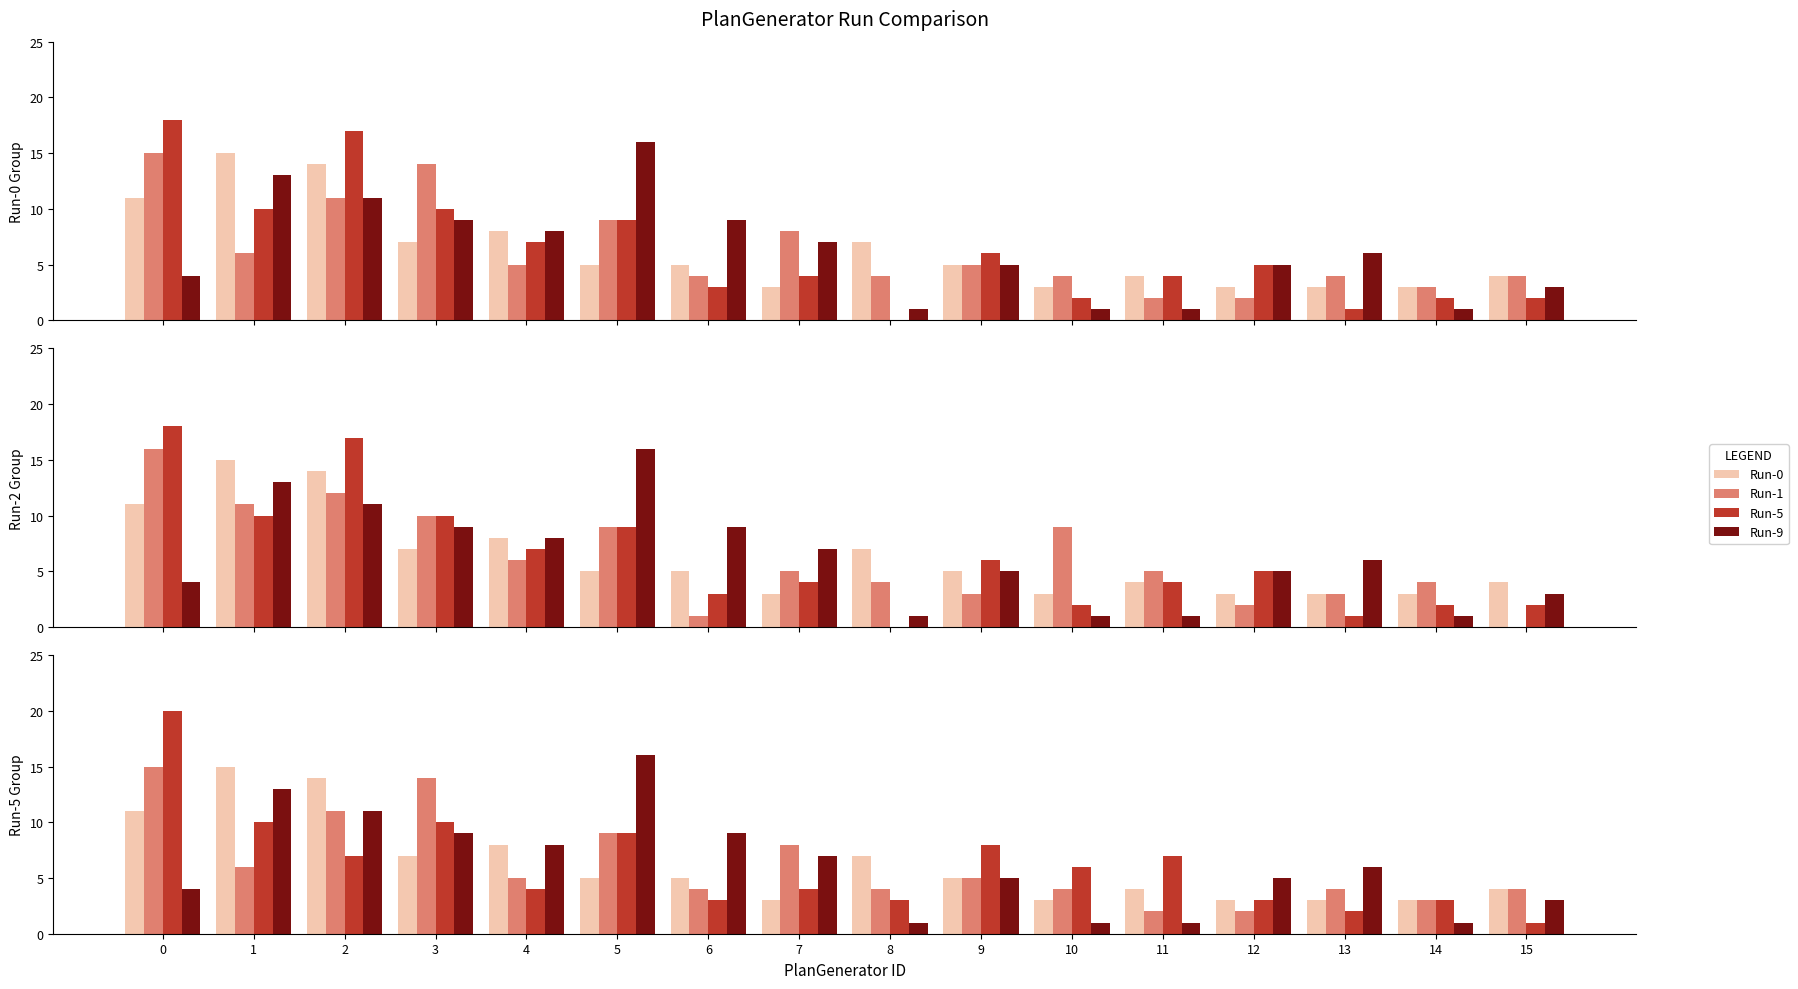

The Run-5 series shows 1 at 13. True or false?

True